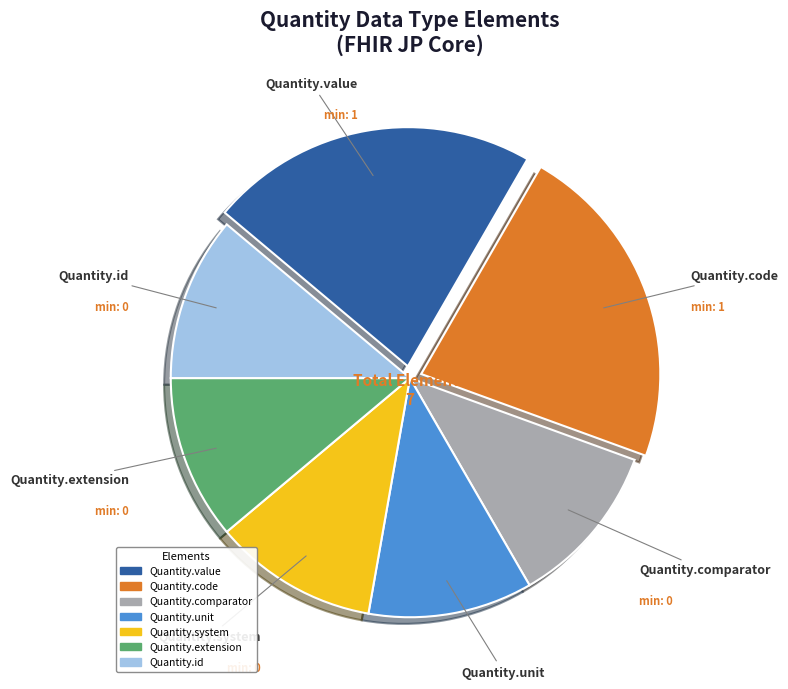

Count the number of slices in the pie.

7